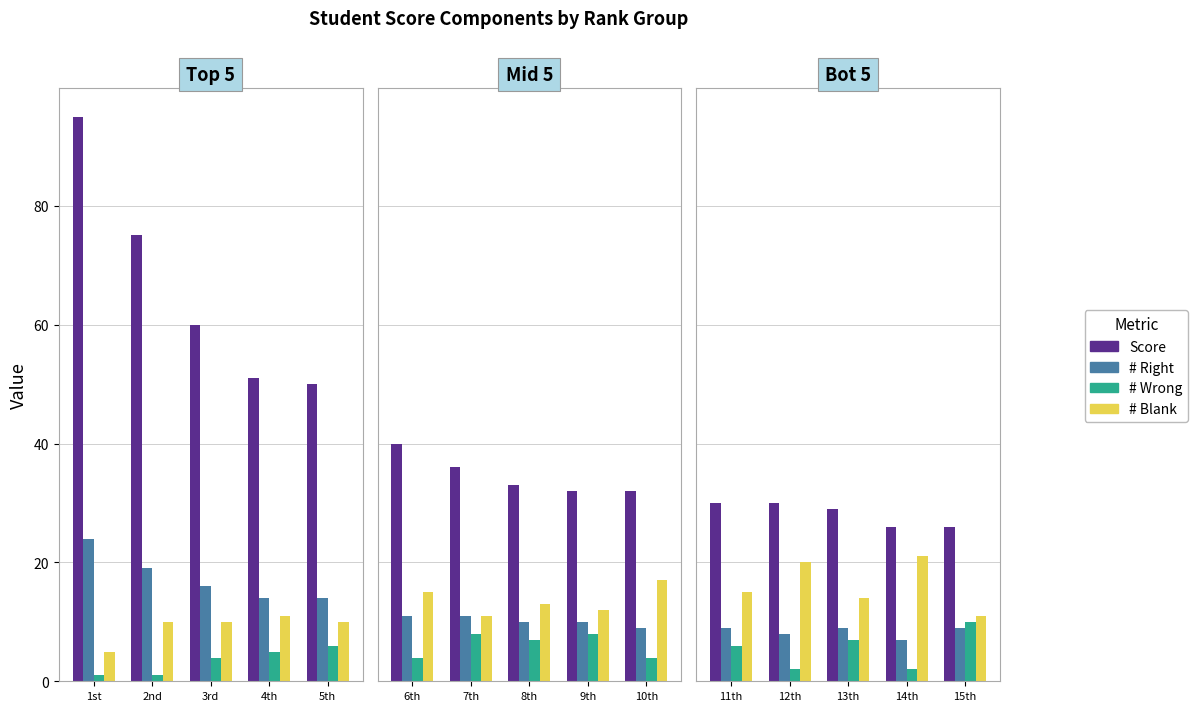

Count the # Blank values in the range 14 to 20.

3